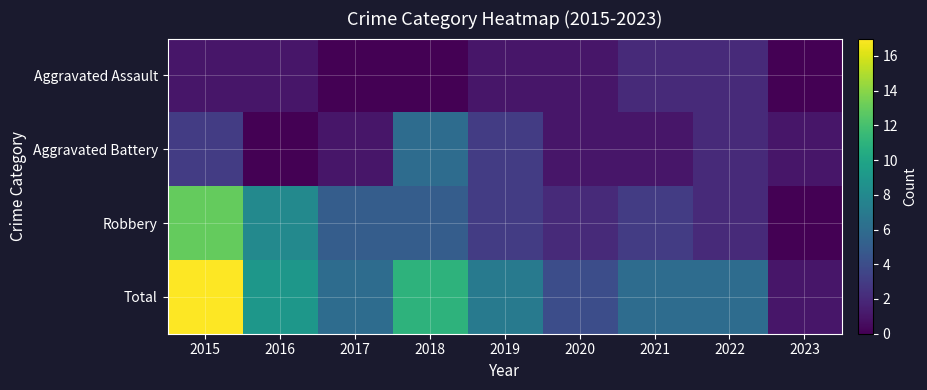

Count the number of categories in the chart.

9